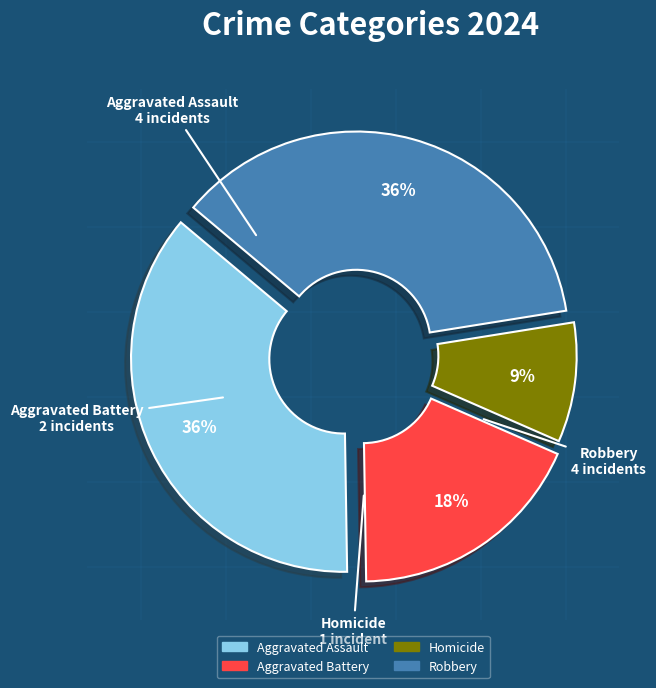

To the nearest percent, what portion does Homicide represent?

9%